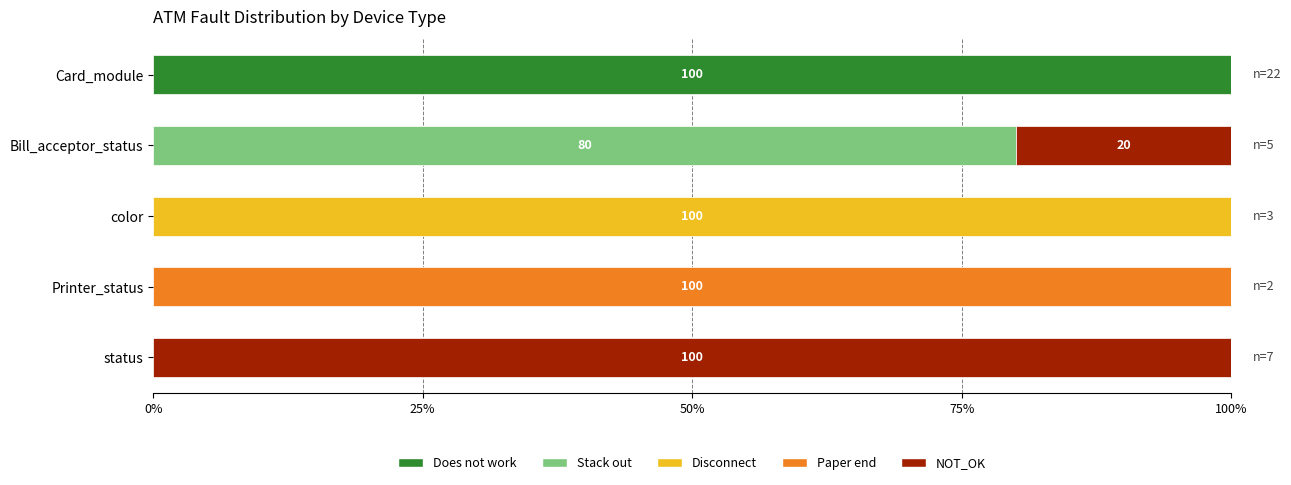

The value of Does not work at color is 0. True or false?

True